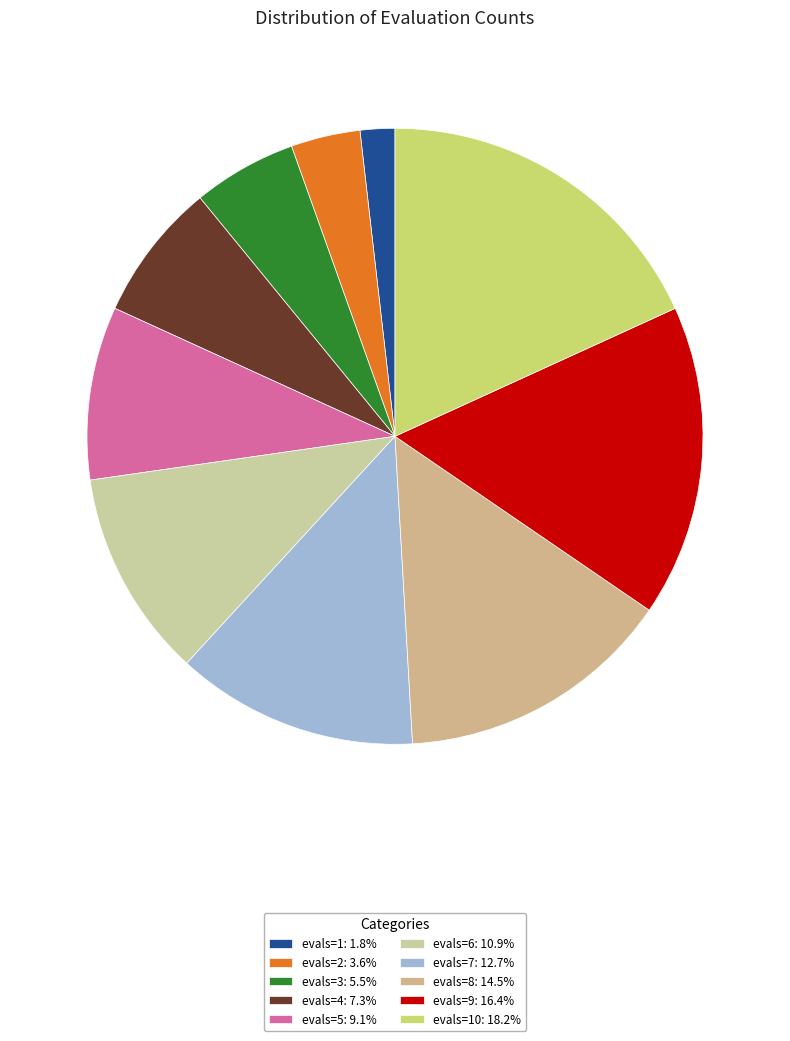

Count the number of slices in the pie.

10